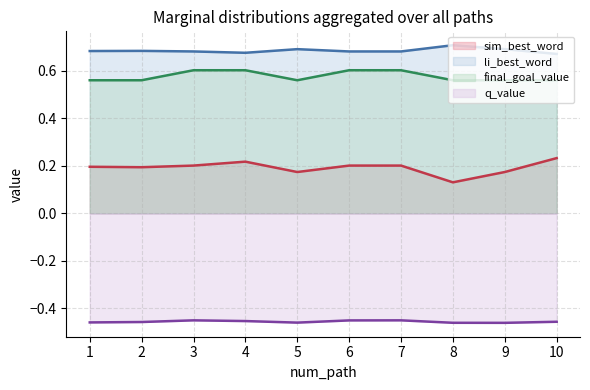

What is the value of the sim_best_word point at the 3rd from the left?

0.2